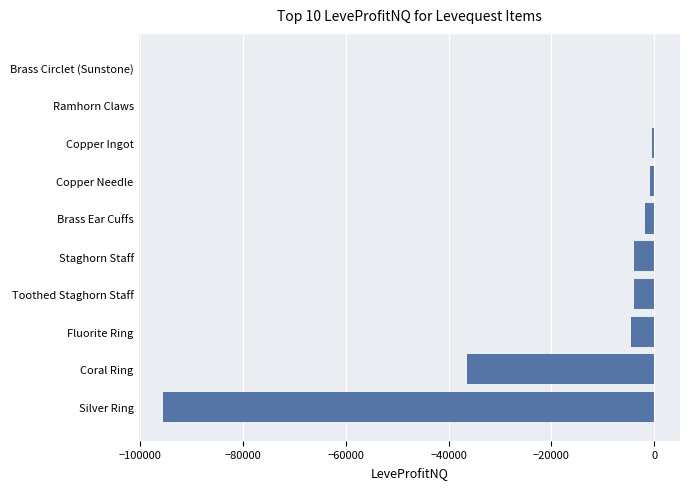

Count the number of data series in this chart.

1